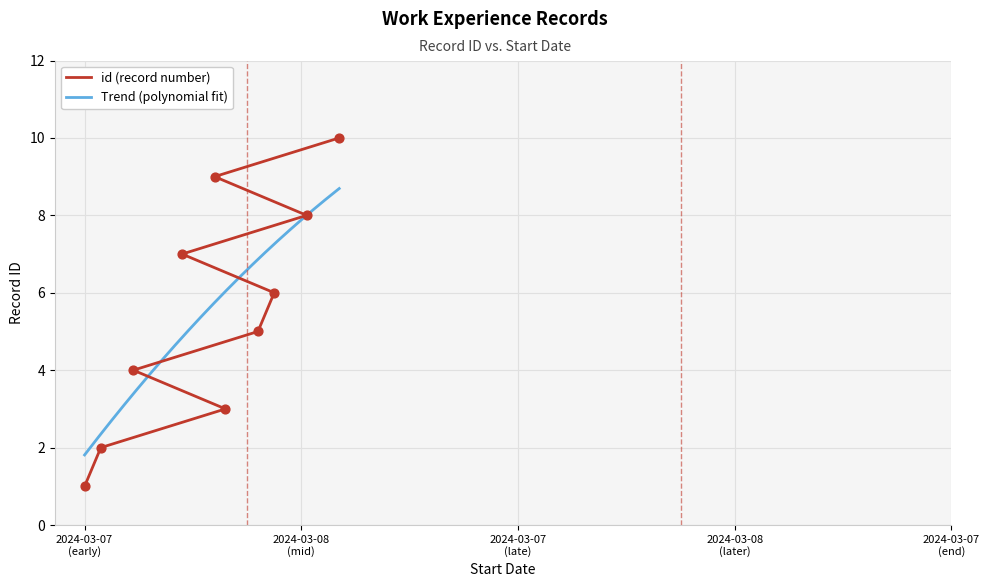

Between 2024-03-08 and 2024-03-07, which is larger?

2024-03-08